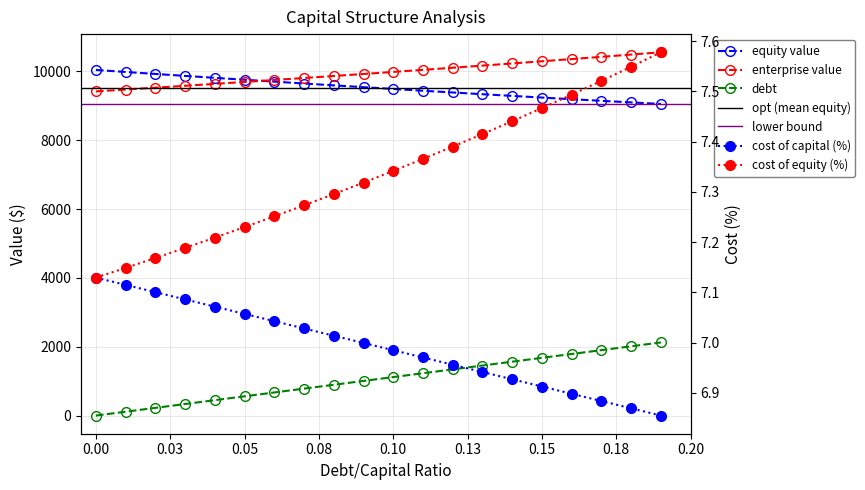

At which label is cost_capital closest to 6?

0.19